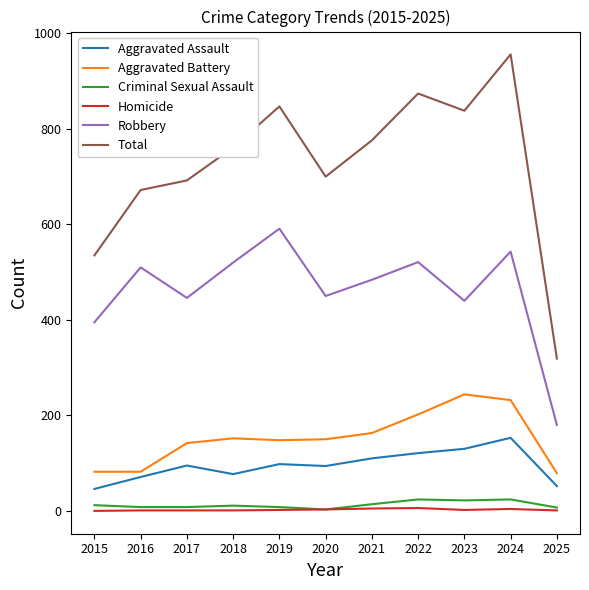

True or false: Aggravated Battery and Homicide intersect in this chart.

False